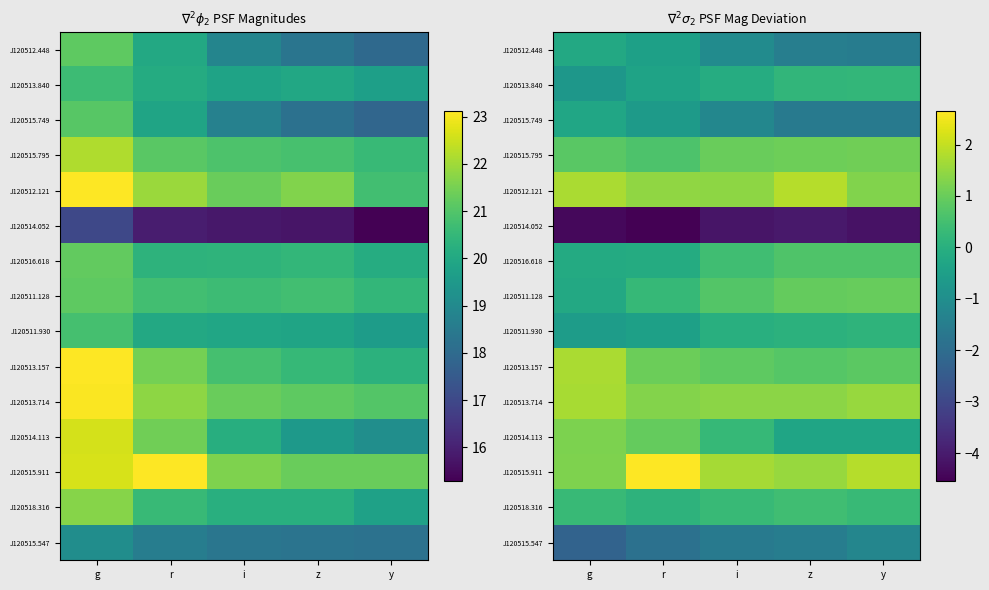

What is the sum of all J120514.052 values?

-21.3